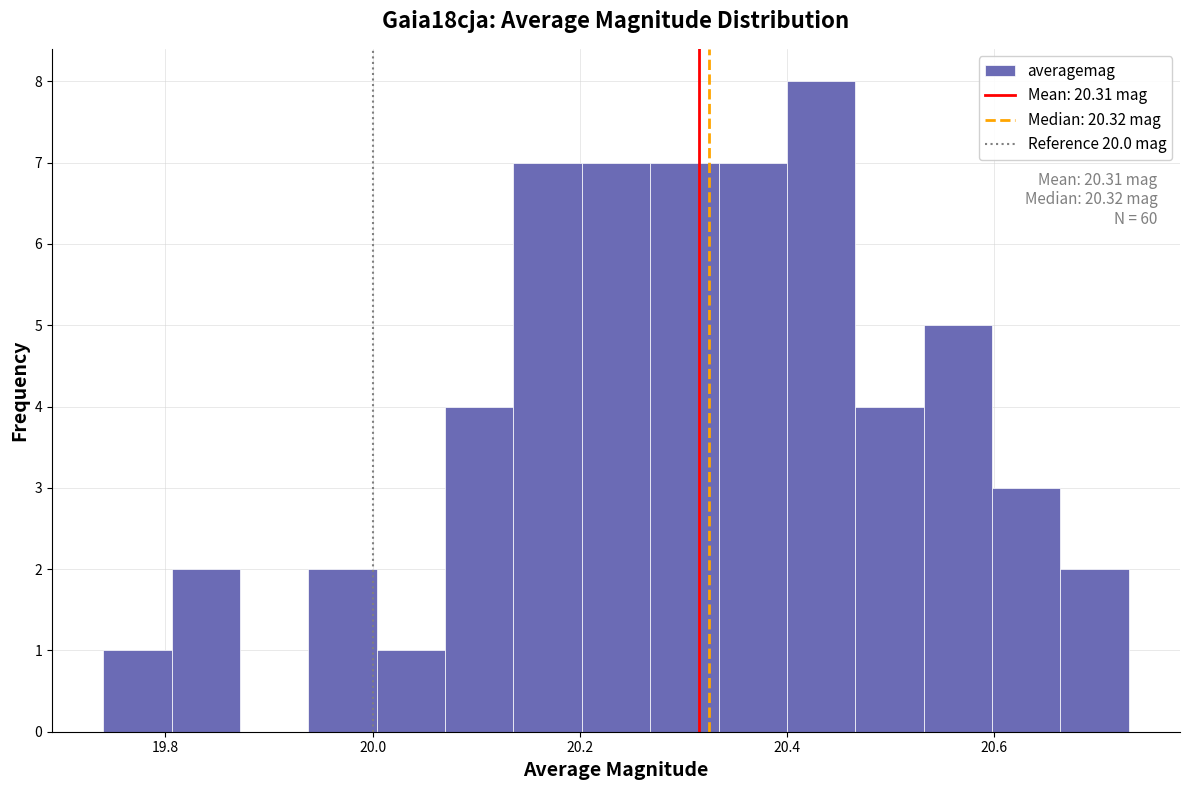

Read against the x-axis, roughly where is the centre of the tallest bar?

20.44